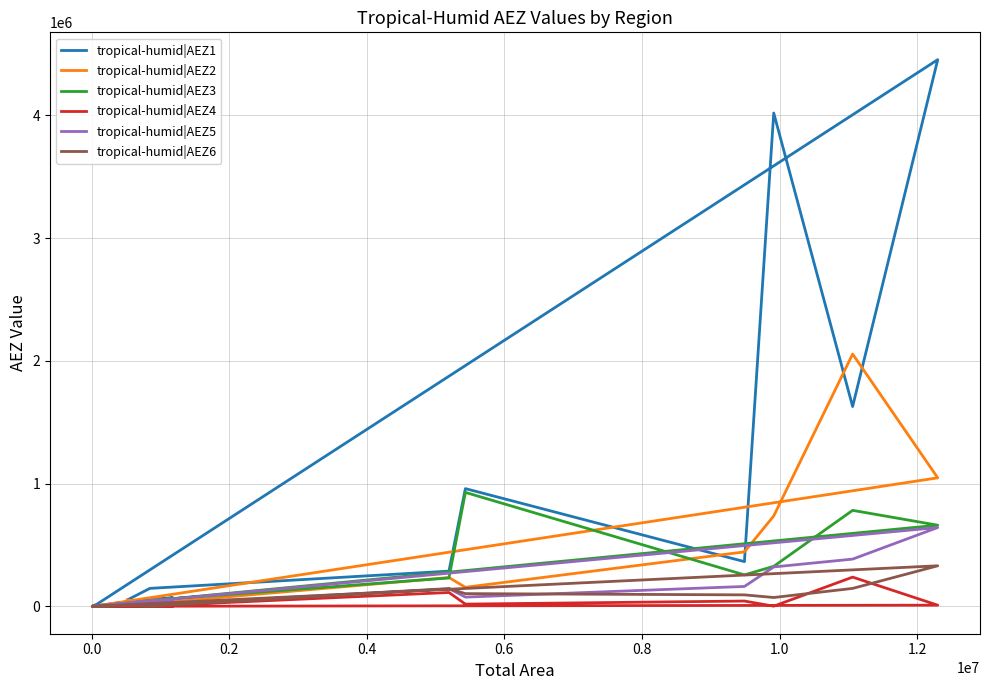

What are all the series names shown in the legend?

tropical-humid|AEZ1, tropical-humid|AEZ2, tropical-humid|AEZ3, tropical-humid|AEZ4, tropical-humid|AEZ5, tropical-humid|AEZ6